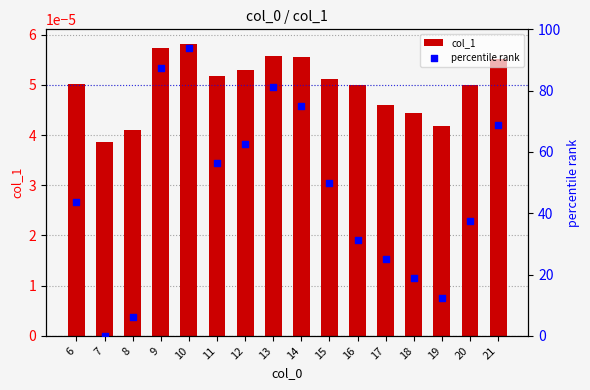

At which category is the sum across all series the highest?

10